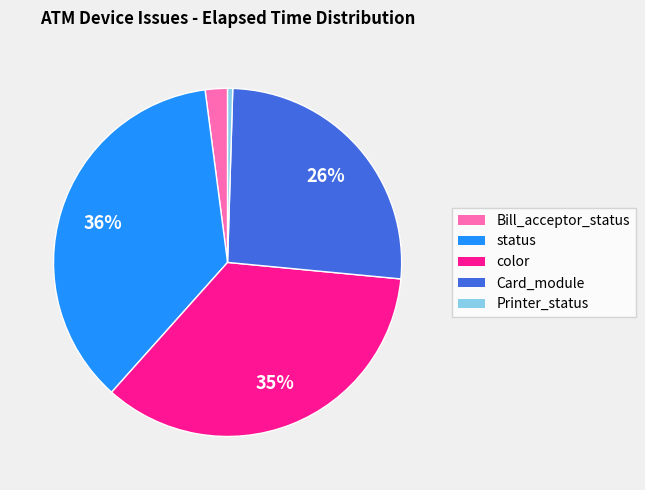

Approximately how many times larger is the value at color compared to status?

1.0